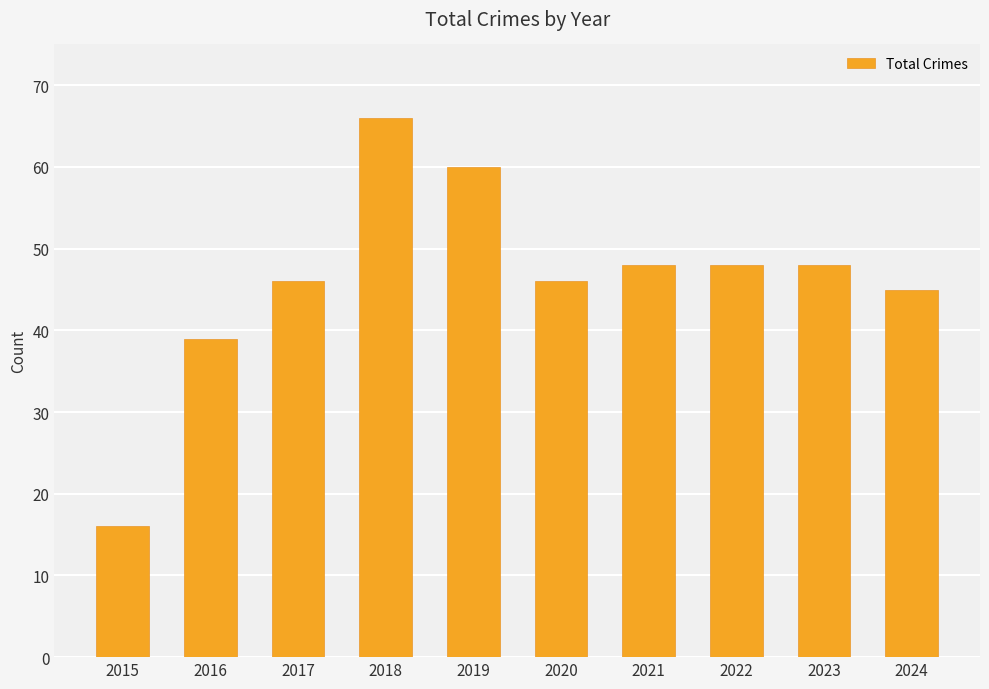

Where is the data nearest to the value 41?

2016